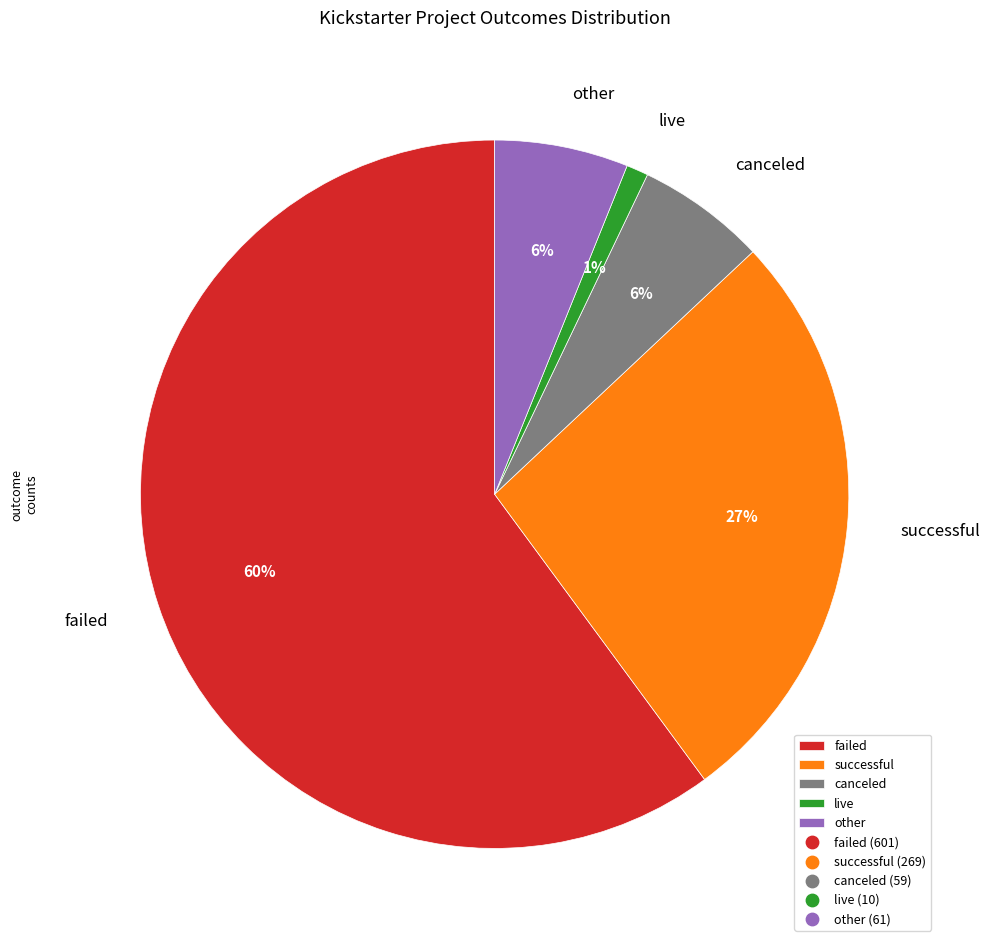

To the nearest percent, what is the difference between the largest and smallest slice percentages?

59%